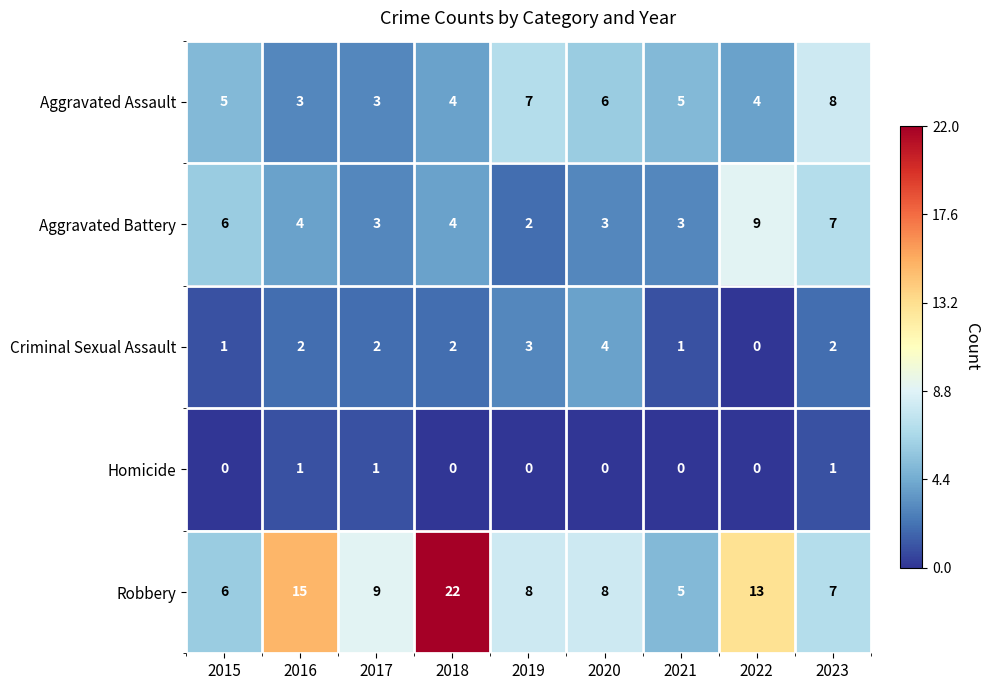

At which category is the sum across all series the highest?

2018